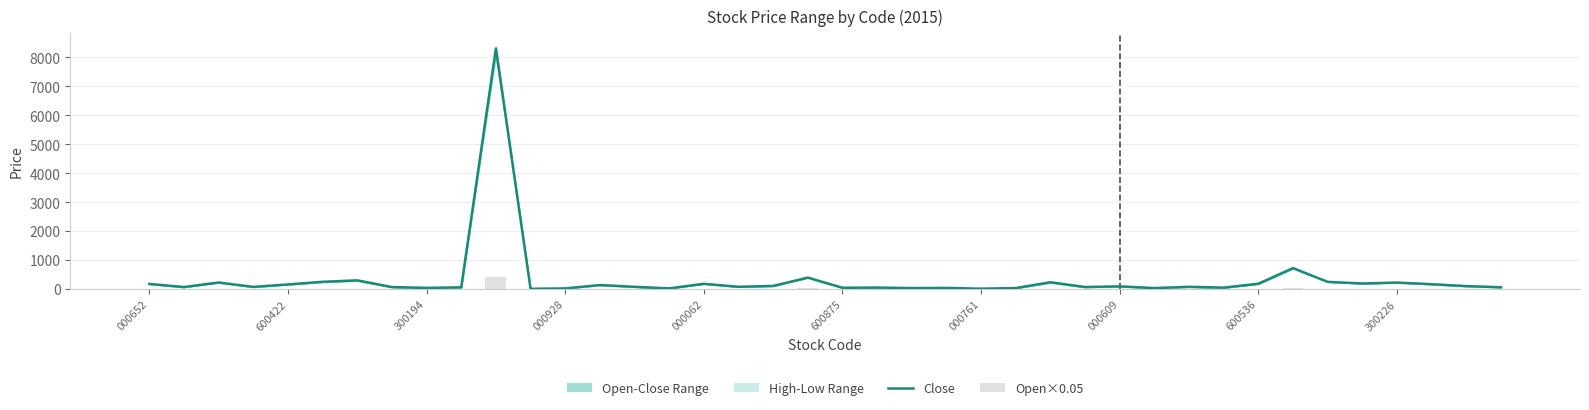

What is the difference between the highest and lowest values at 11?

5.7